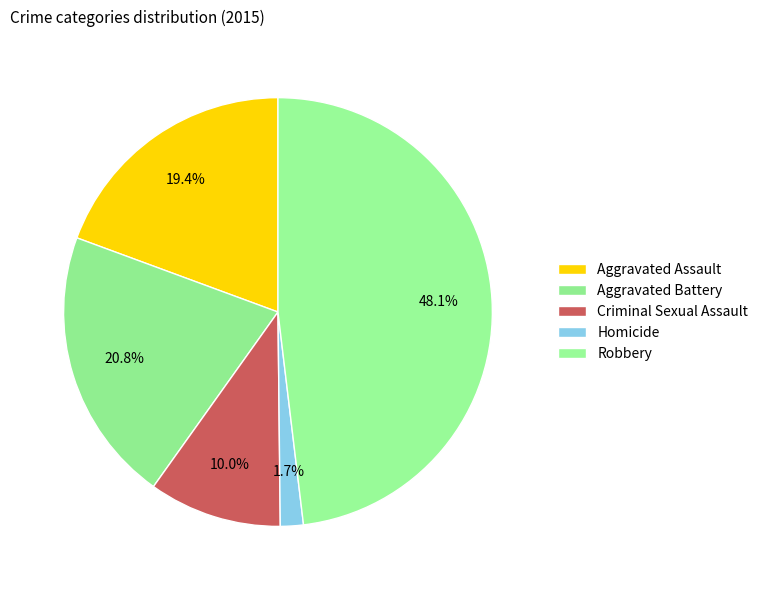

How many segments does this pie chart have?

5